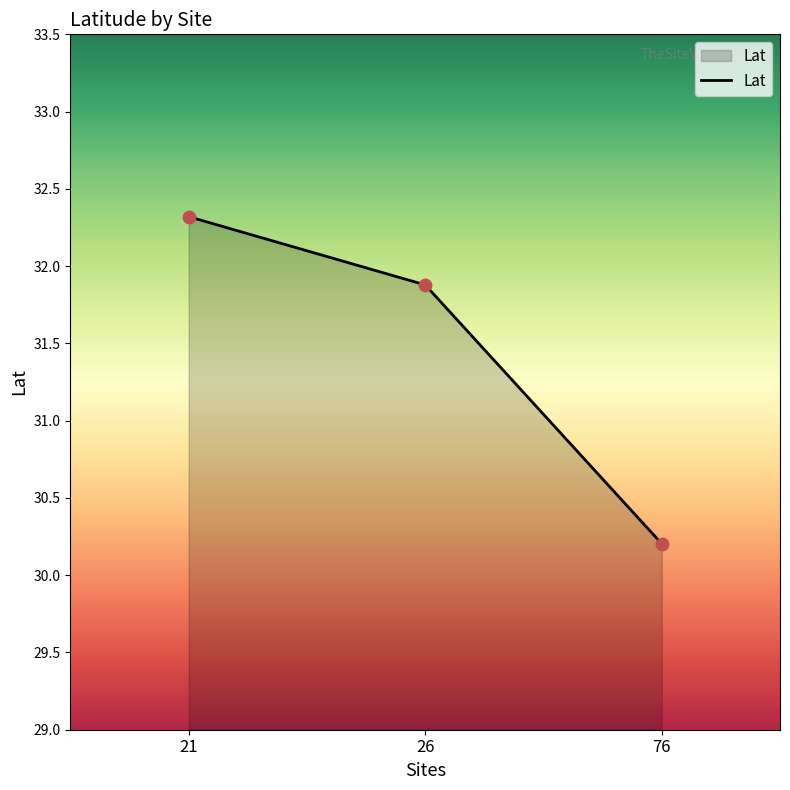

Approximately how many times larger is the value at 21 compared to 76?

1.1